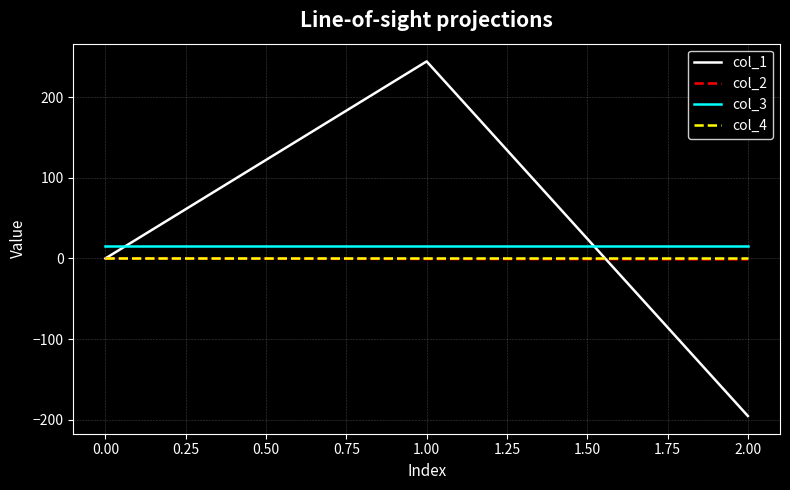

Which series has the largest range (max minus min)?

col_1